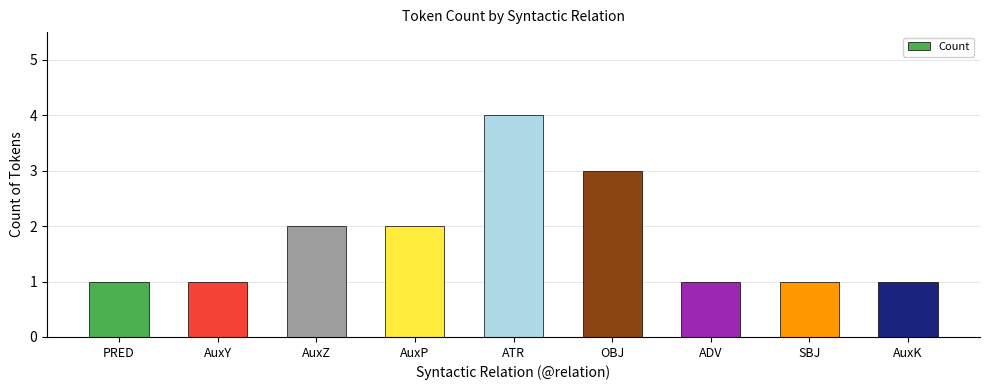

What value does the data have at SBJ?

1